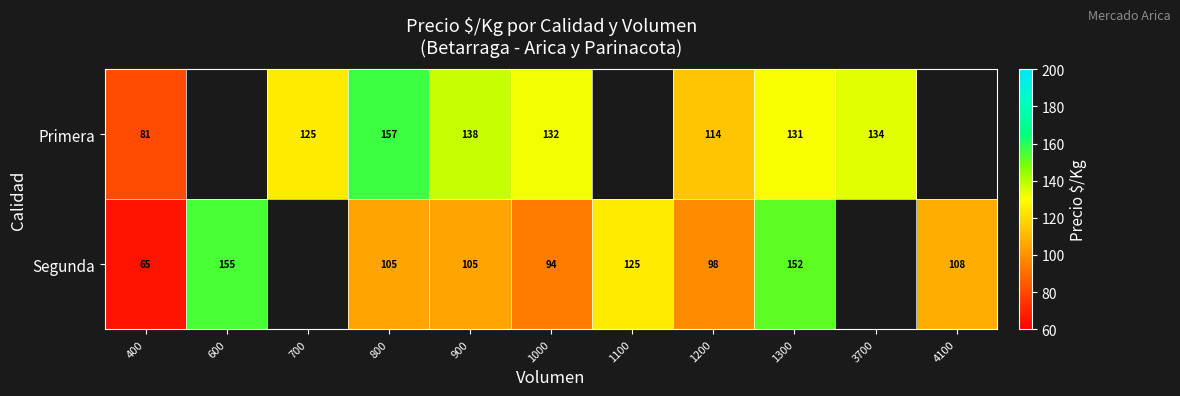

Which label corresponds to the smallest value in the chart?

400